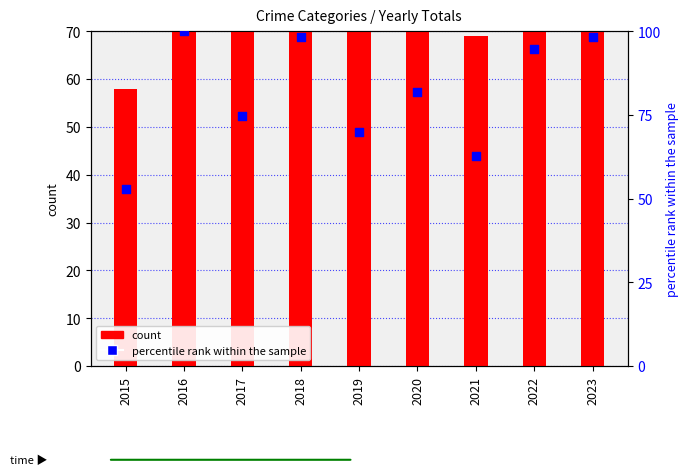

Which series contains the highest Y value?

count